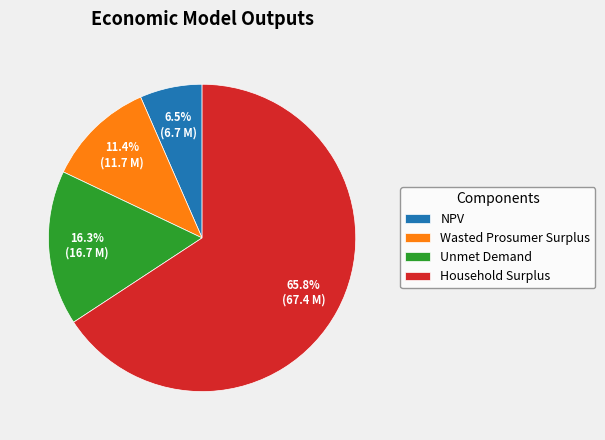

Which slice represents more than half of the pie?

Household Surplus